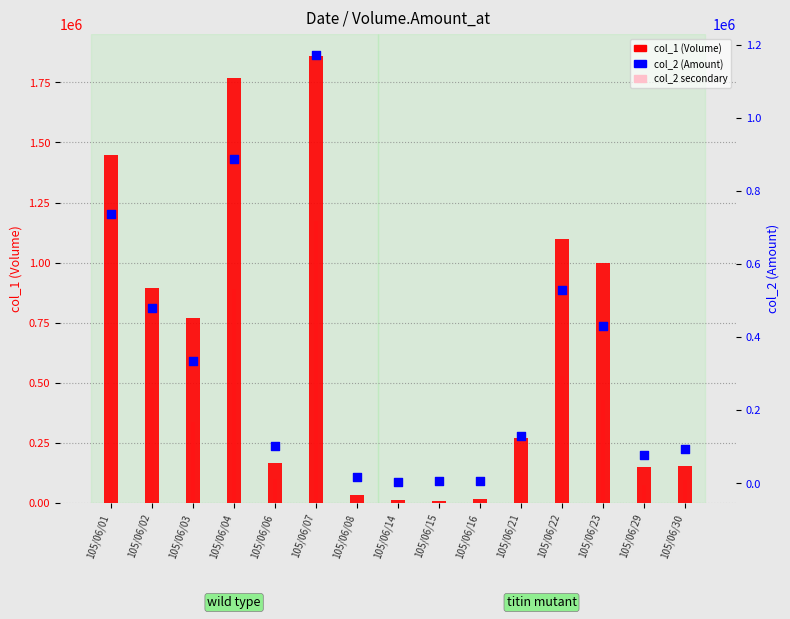

Which series has the largest total across all categories?

col_1 (Volume)